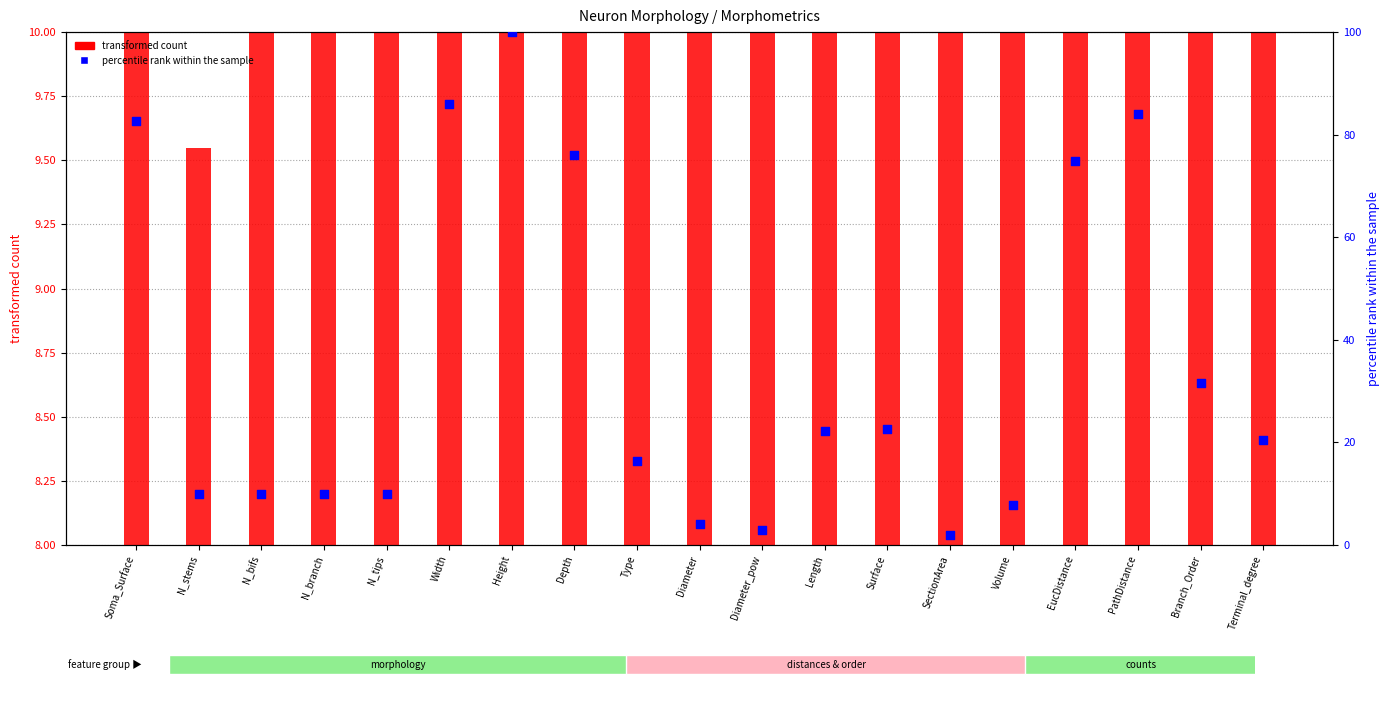

Which series reaches the maximum Y coordinate?

percentile rank within the sample